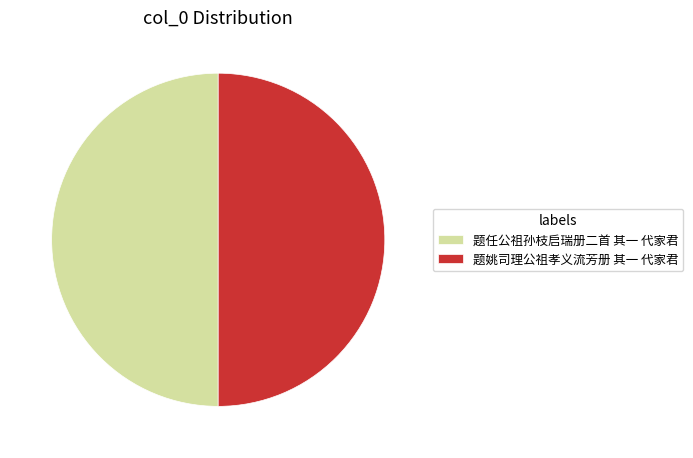

Is the sum of 题任公祖孙枝启瑞册二首 其一 代家君 and 题姚司理公祖孝义流芳册 其一 代家君 greater than half?

Yes